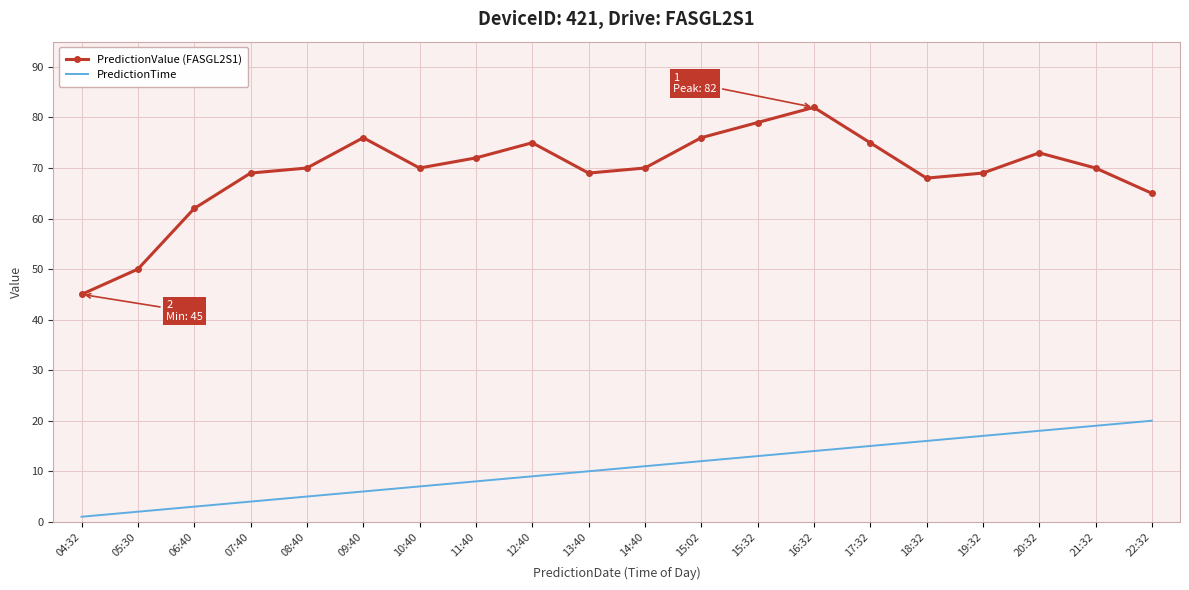

True or false: PredictionValue (FASGL2S1) has a value of 130 at 16:32.

False